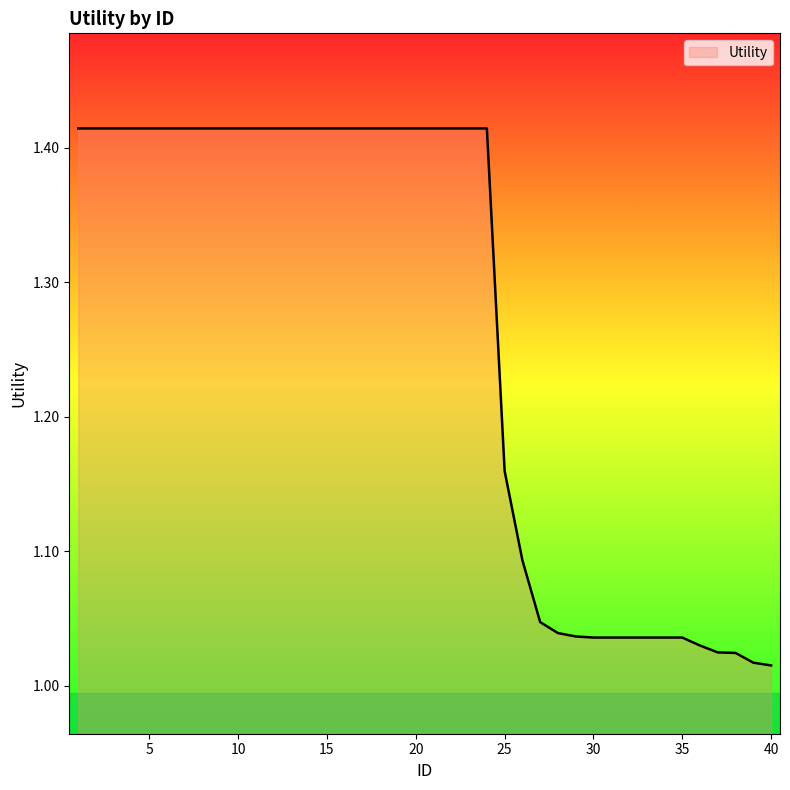

What is the difference between the maximum and minimum values?

0.4